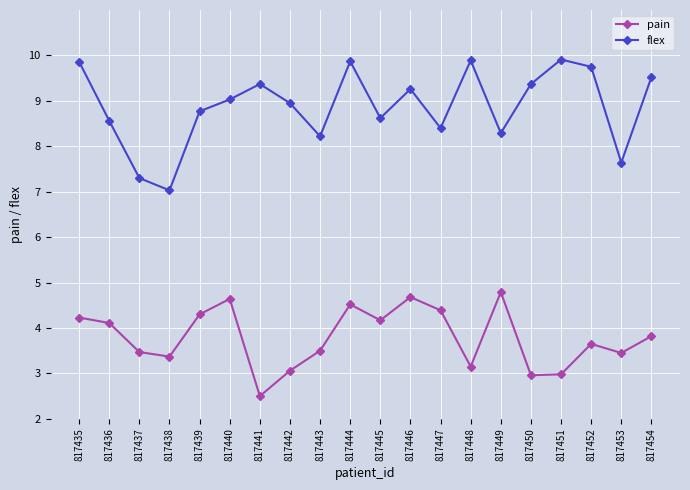

List the series in order of their overall mean, lowest first.

pain, flex